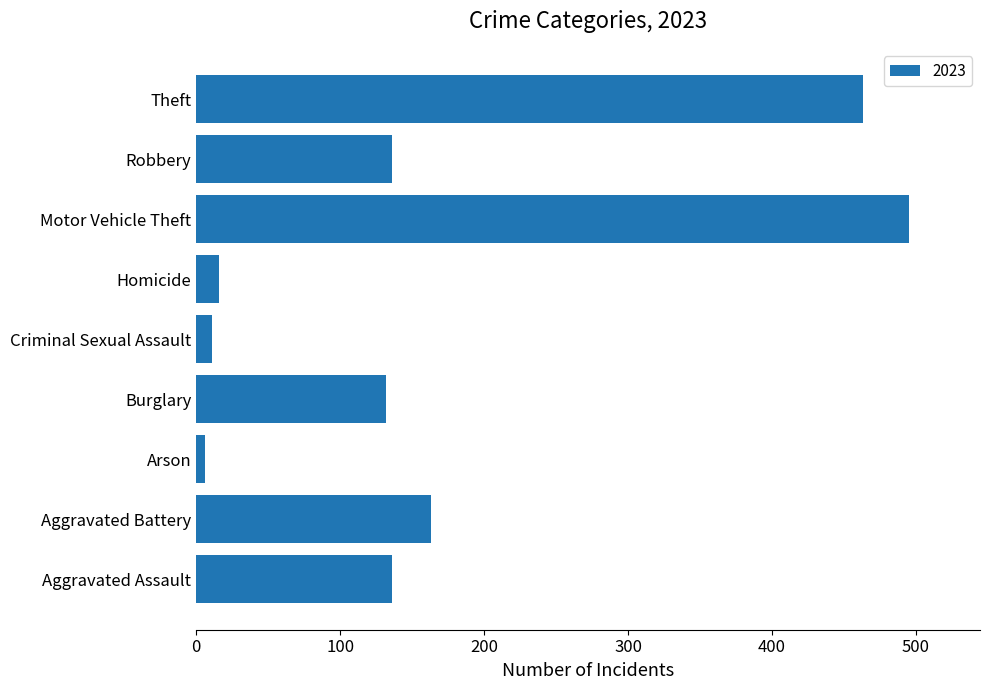

The chart shows a value of 62 at Burglary. True or false?

False